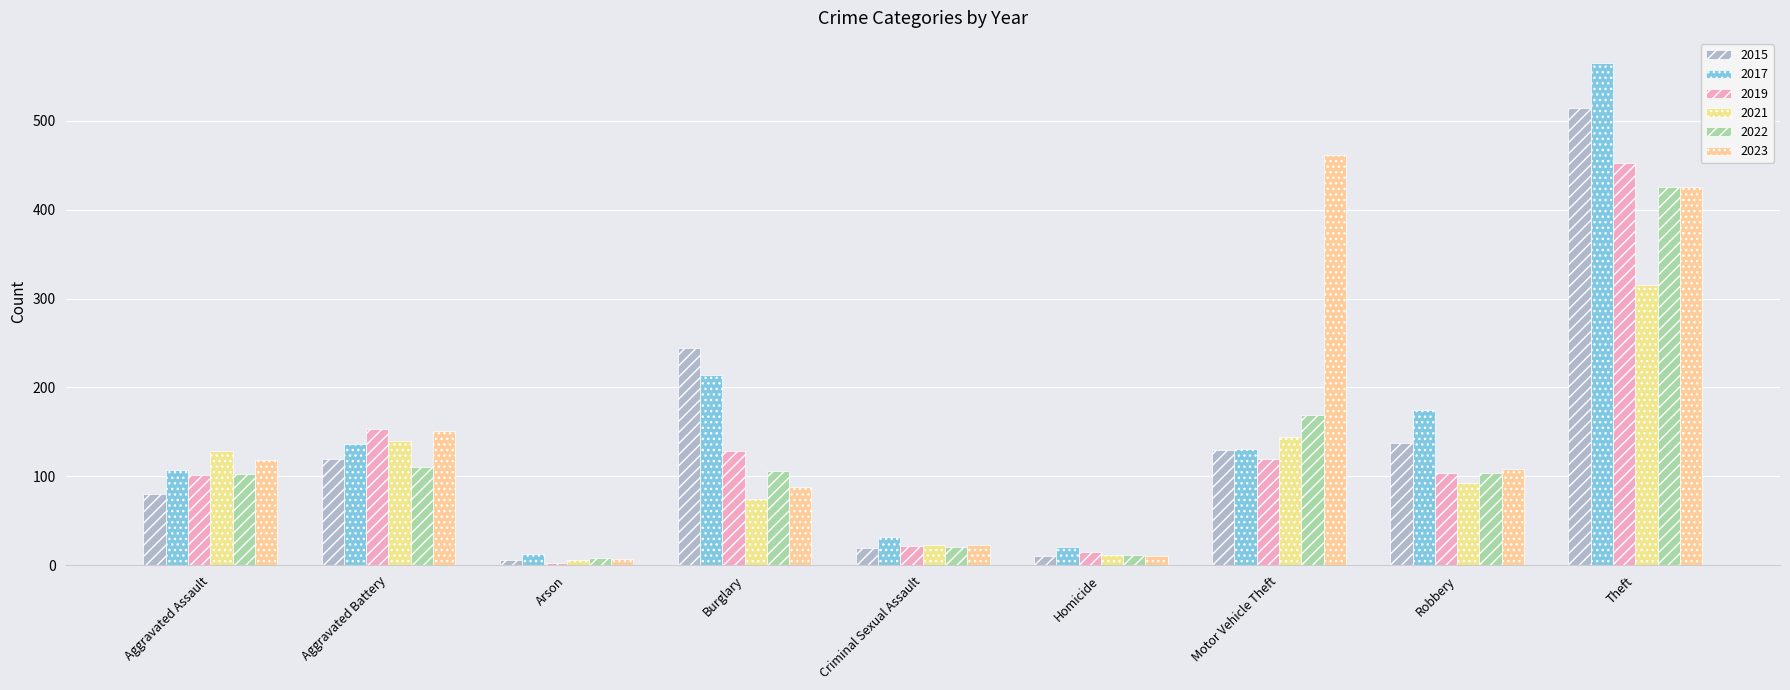

What is the total value across all series at Robbery?

721